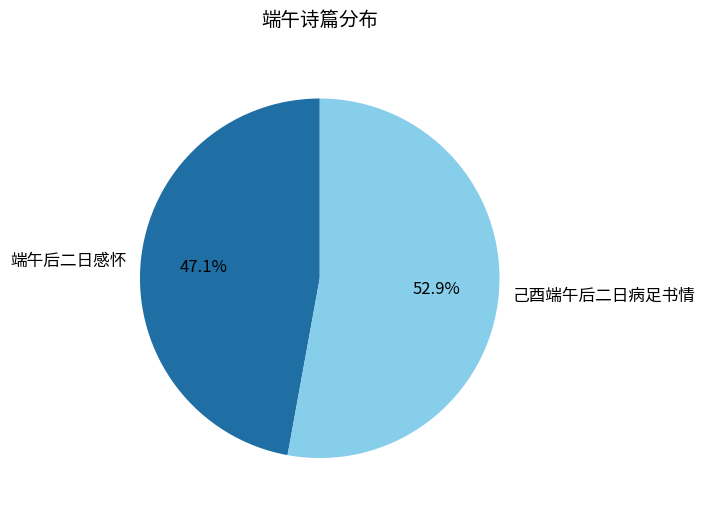

The 己酉端午后二日病足书情 slice represents 60% of the pie. True or false?

False